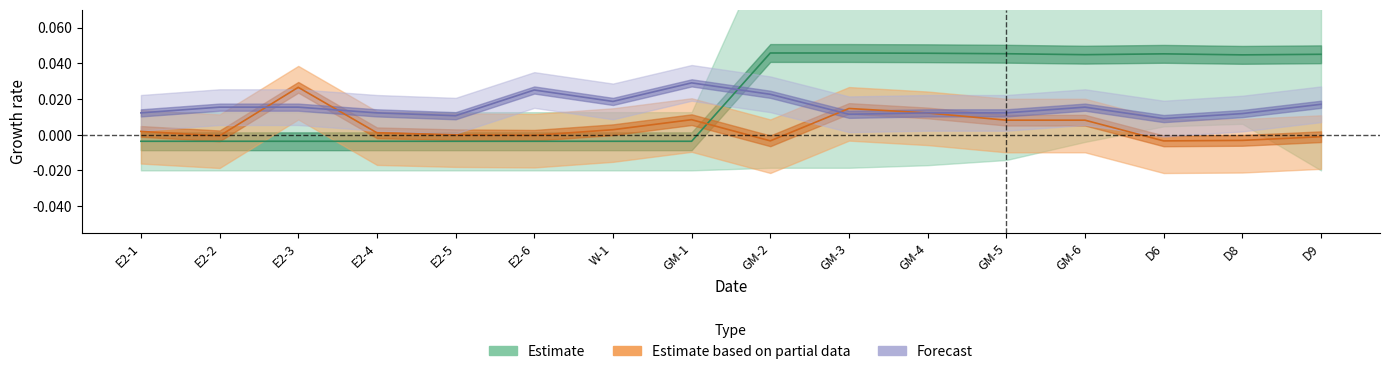

Does the chart display data point markers on the line(s)?

No